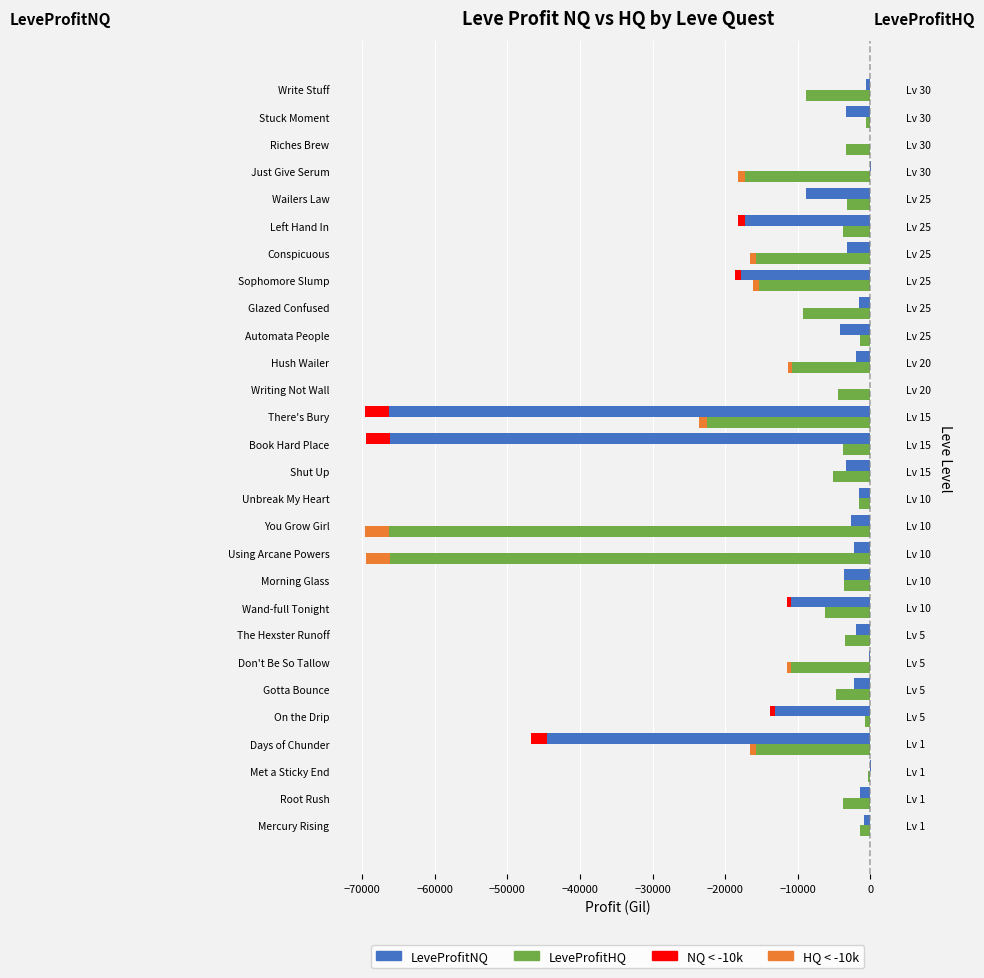

What is the difference between the second highest and minimum values in the LeveProfitHQ series?

65825.6